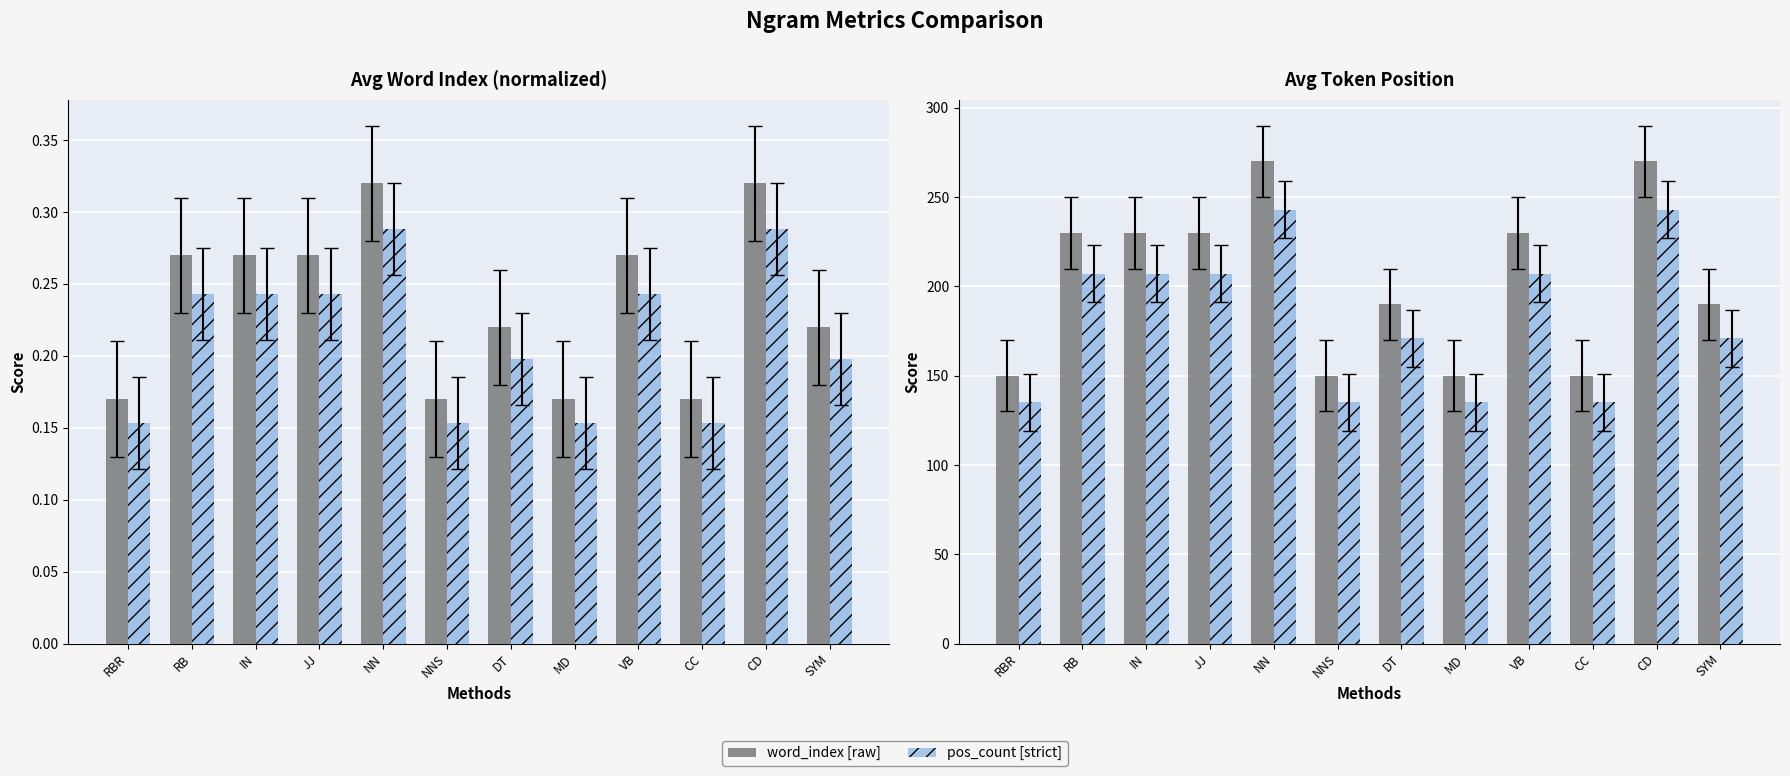

Is the value of word_index [raw] at CC greater than the value of pos_count [strict] at VB?

No